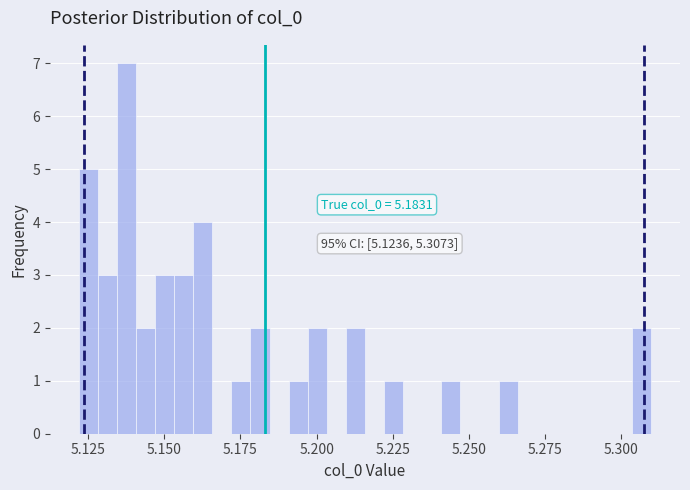

Read against the x-axis, roughly where is the centre of the tallest bar?

5.140